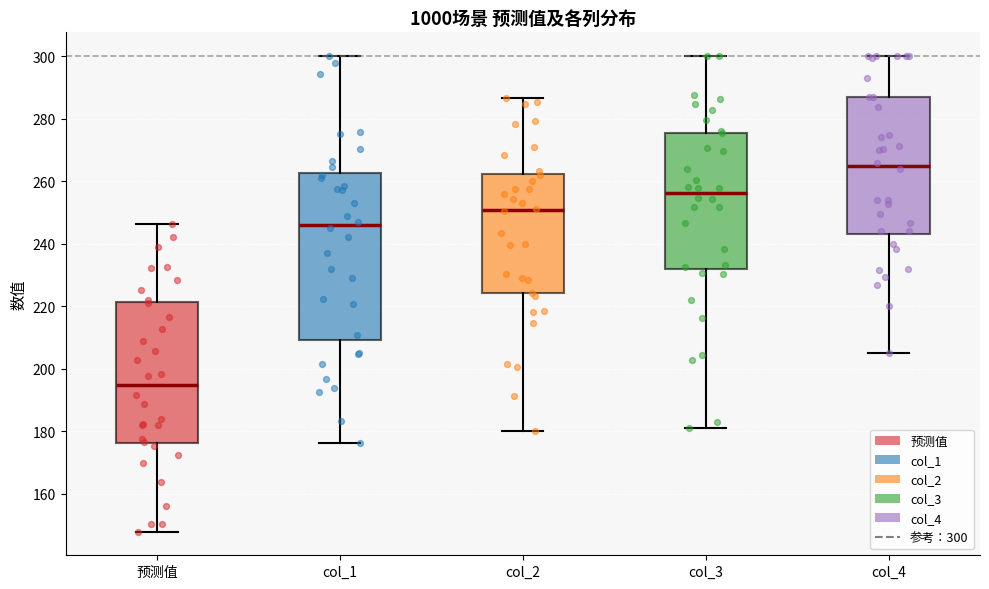

Reading left to right, transcribe this box plot: for each box, give where its median line is, the range the box spans, and where its two whiskers end, as read against the y-axis. The values are not printed on the chart, so give them approximately, as read against the axis.

预测值: median 194, box 176 to 222, whiskers 148 to 246
col_1: median 246, box 210 to 262, whiskers 176 to 300
col_2: median 250, box 224 to 262, whiskers 180 to 286
col_3: median 256, box 232 to 276, whiskers 182 to 300
col_4: median 264, box 242 to 286, whiskers 206 to 300